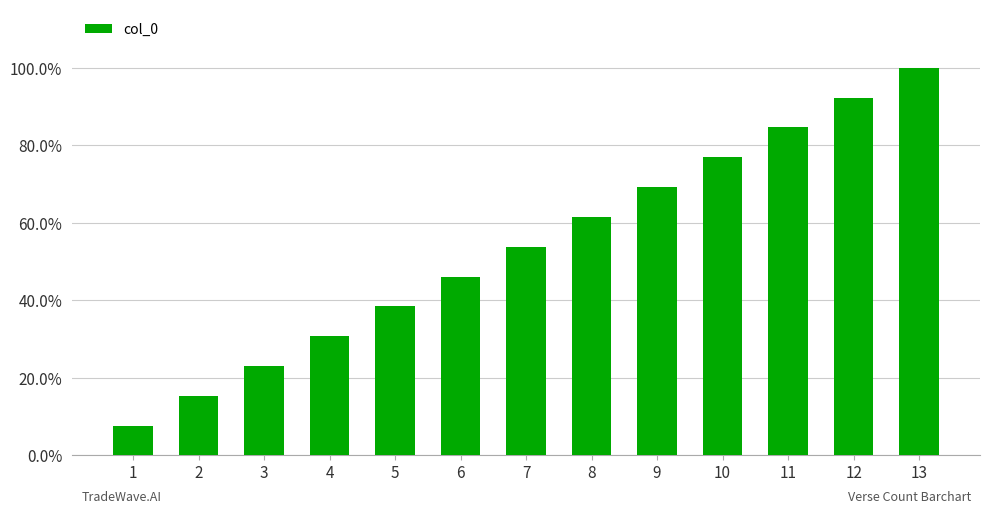

Are the bars horizontal?

No